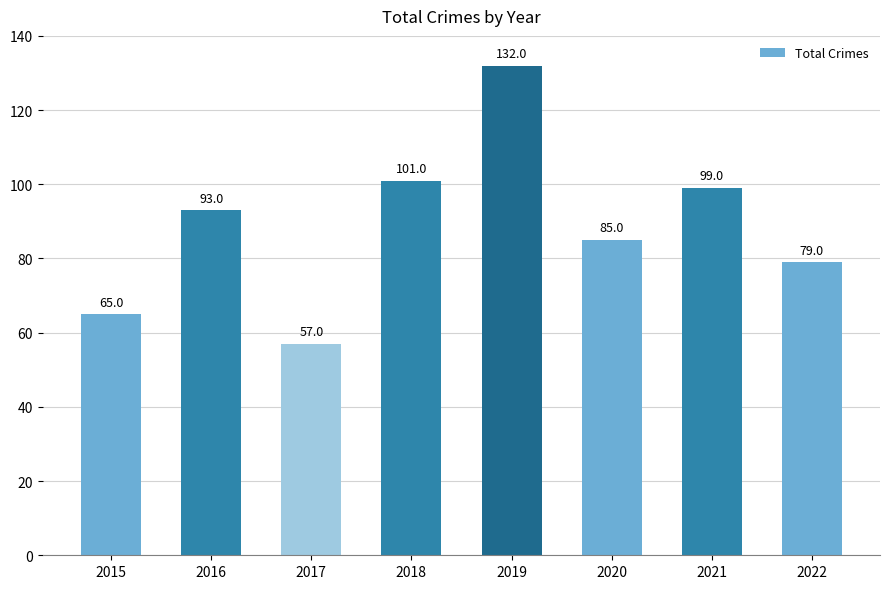

What is the minimum value shown in the chart?

57